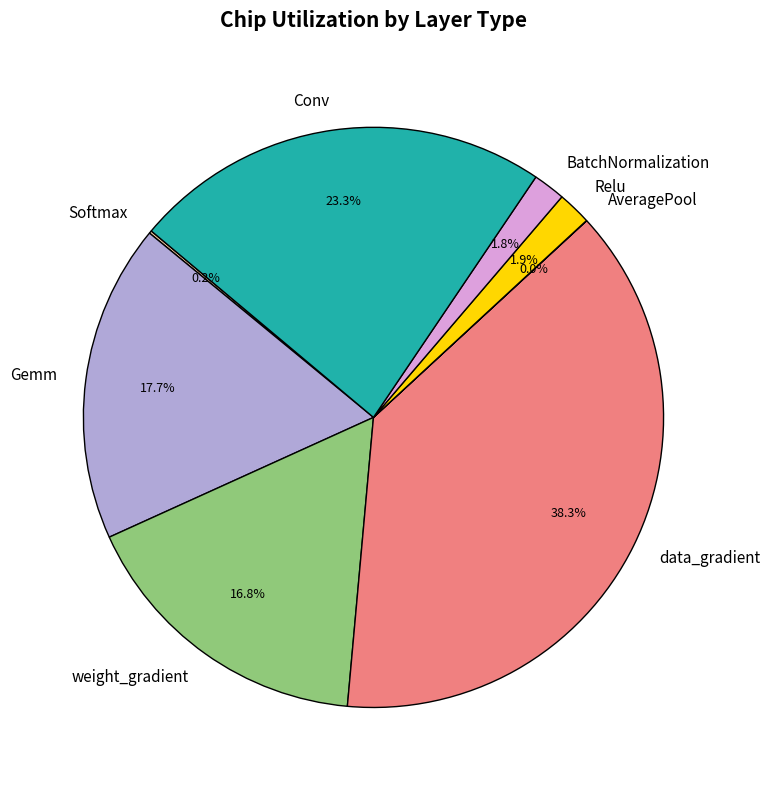

The Relu slice represents 14% of the pie. True or false?

False